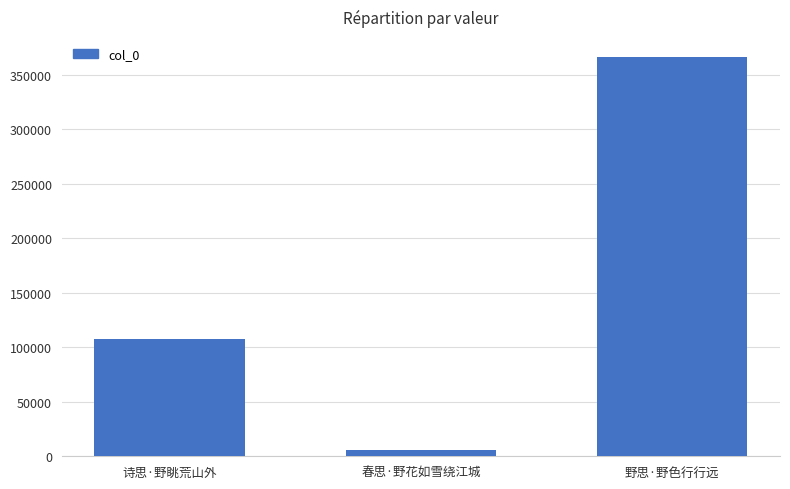

At which label is the value closest to 186148?

诗思·野眺荒山外